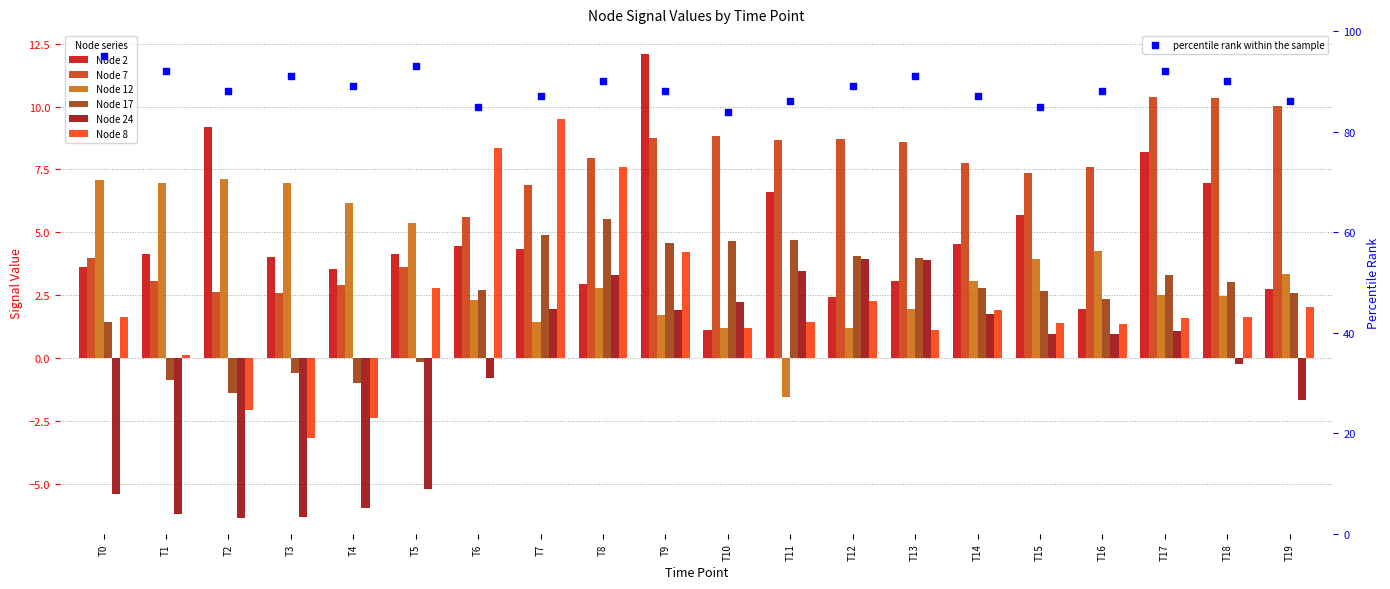

Is the value of Node 17 at T19 greater than the value of Node 2 at T14?

No